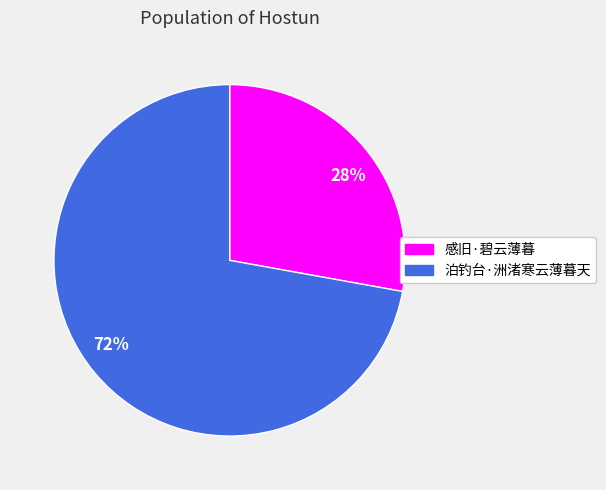

To the nearest percent, what portion does 泊钓台·洲渚寒云薄暮天 represent?

72%